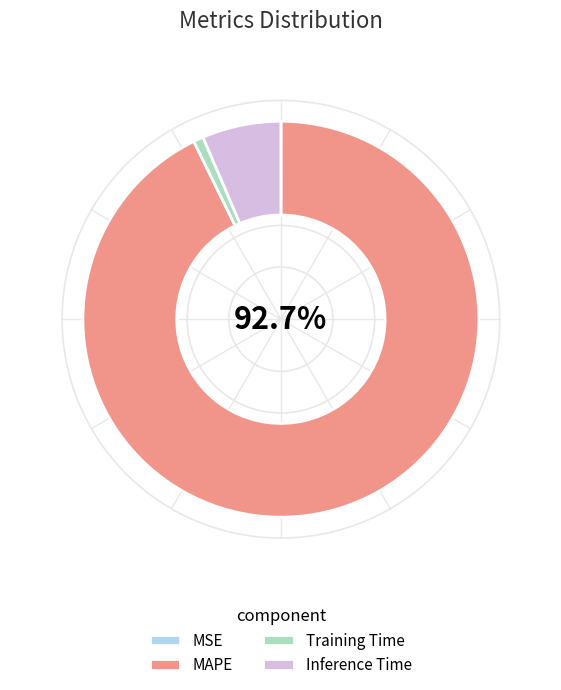

What percentage is the Training Time slice, to the nearest percent?

1%